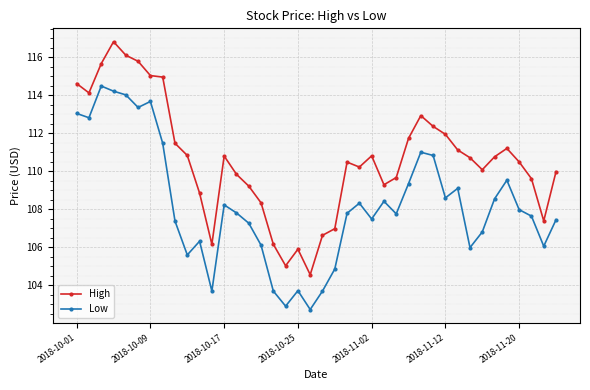

What is the lowest value of the Low series?

102.7